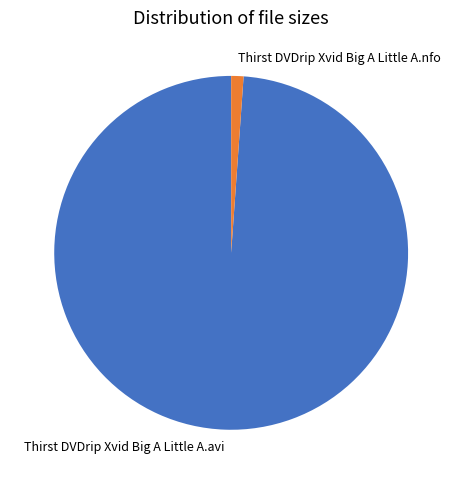

Which slice is the smallest?

Thirst DVDrip Xvid Big A Little A.nfo